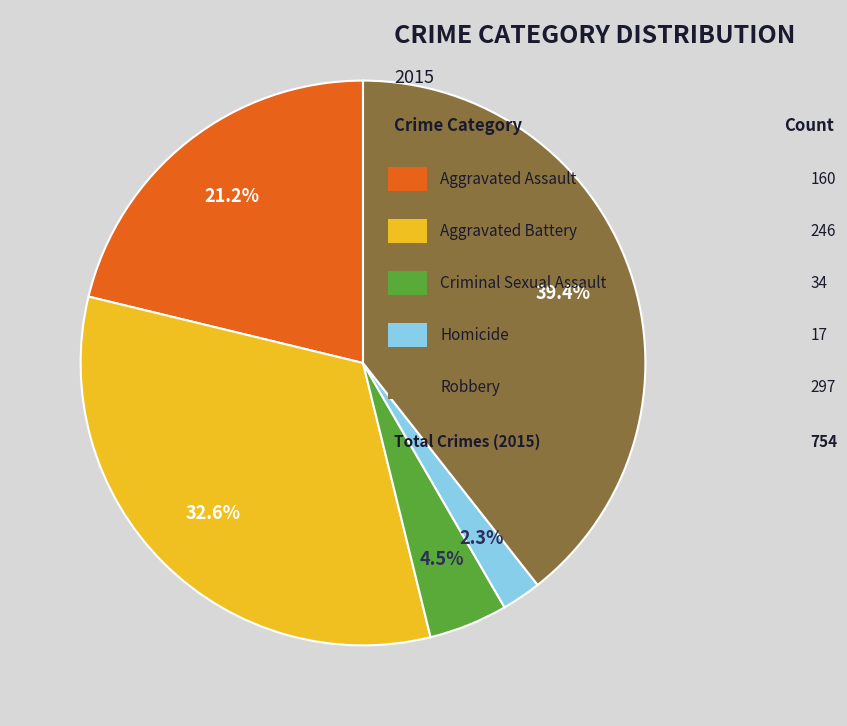

Is there any slice that represents more than half of the pie?

No